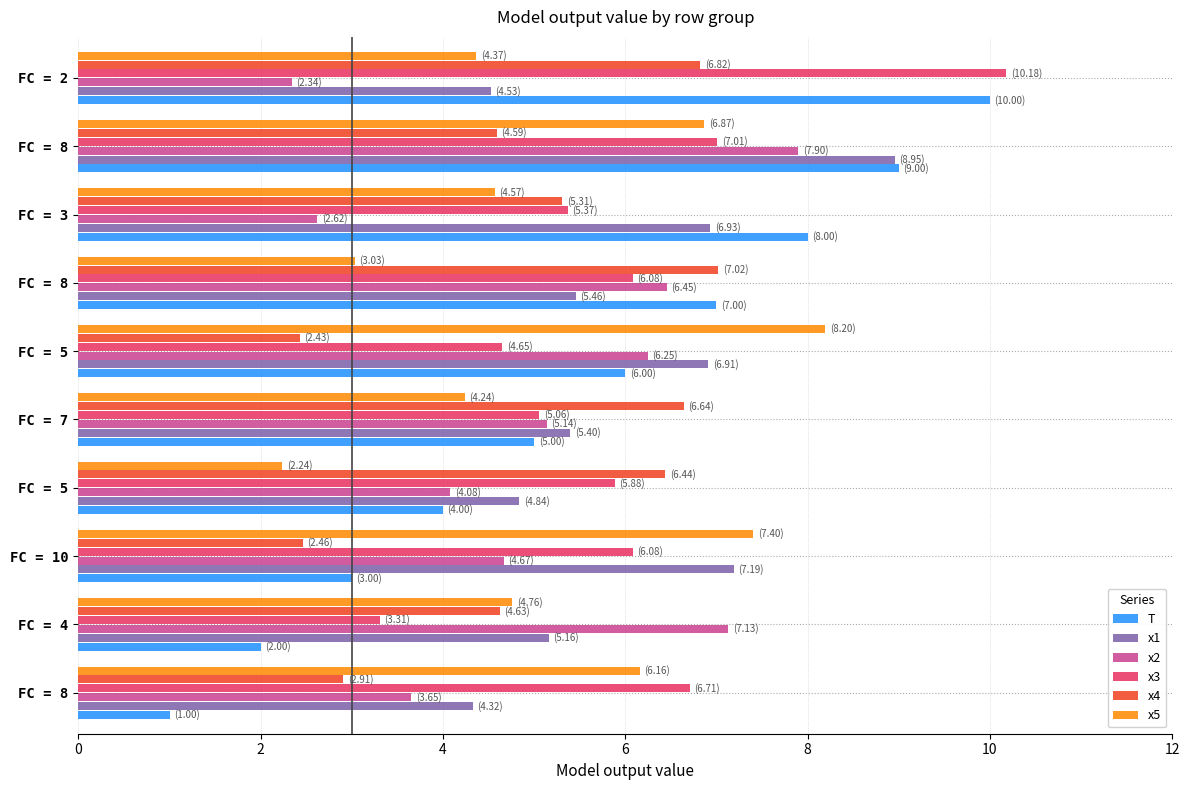

What are all the series names shown in the legend?

T, x1, x2, x3, x4, x5